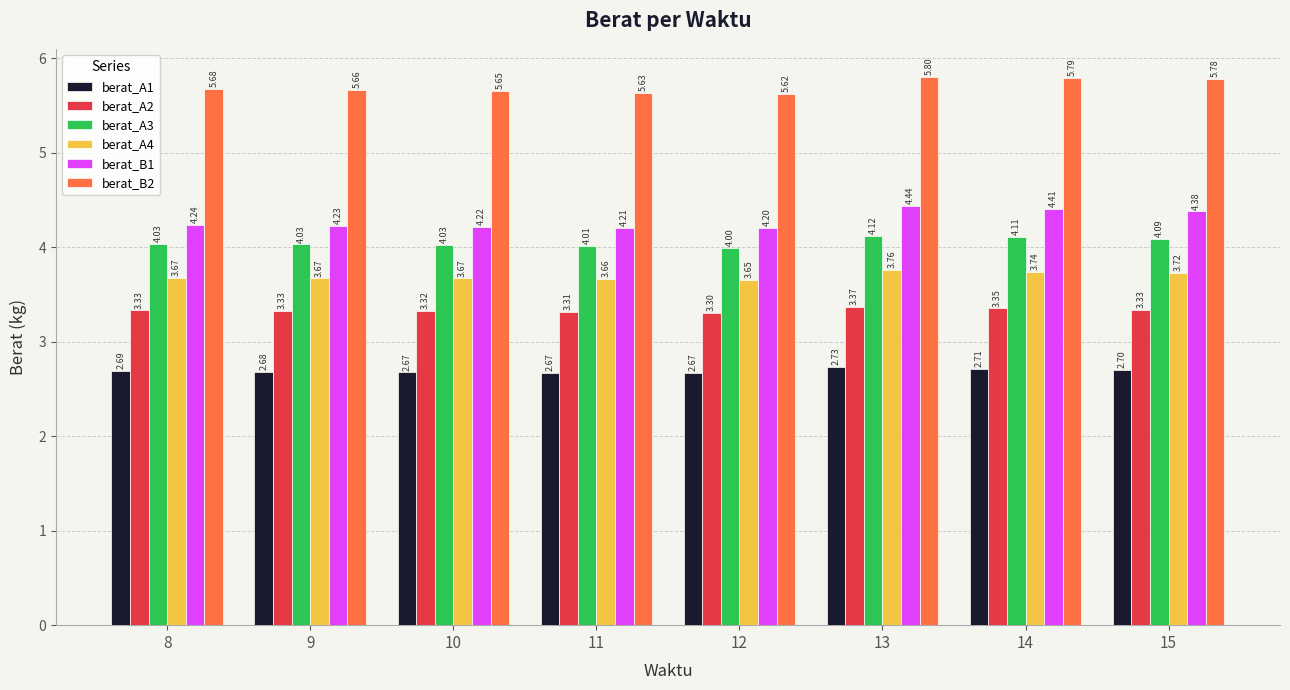

What is the value of the berat_A1 bar at the 7th from the left?

2.7